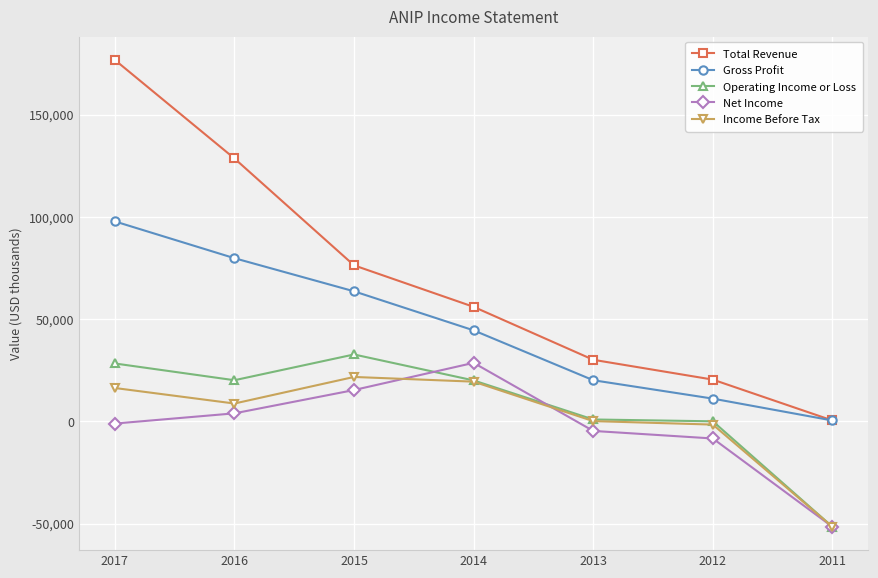

Between 2015 and 2012, which series saw the biggest shift?

Total Revenue